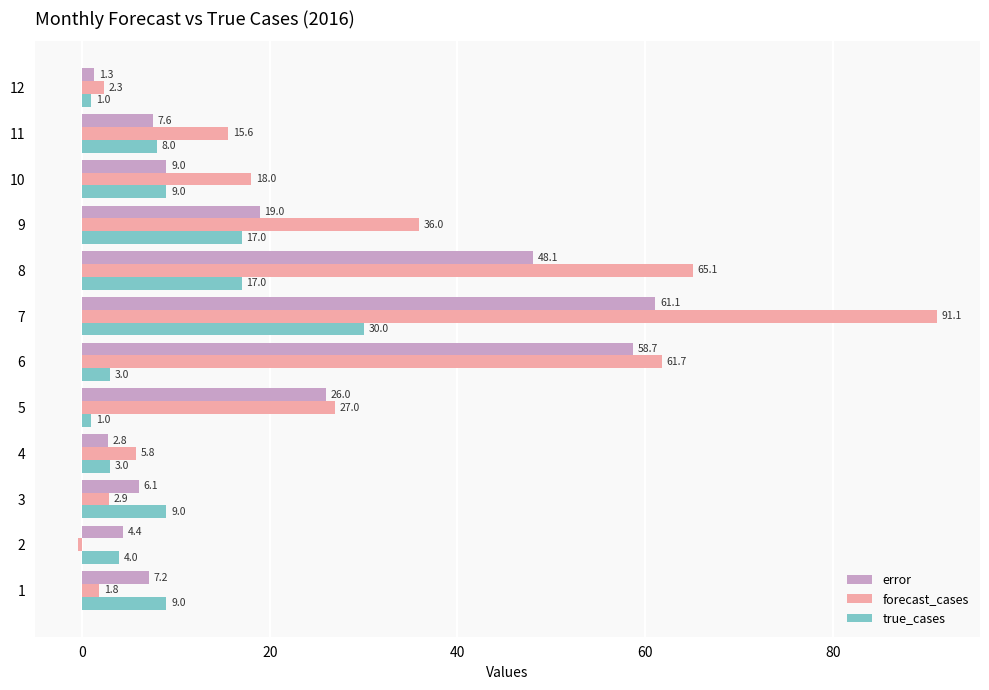

What are all the series names shown in the legend?

error, forecast_cases, true_cases